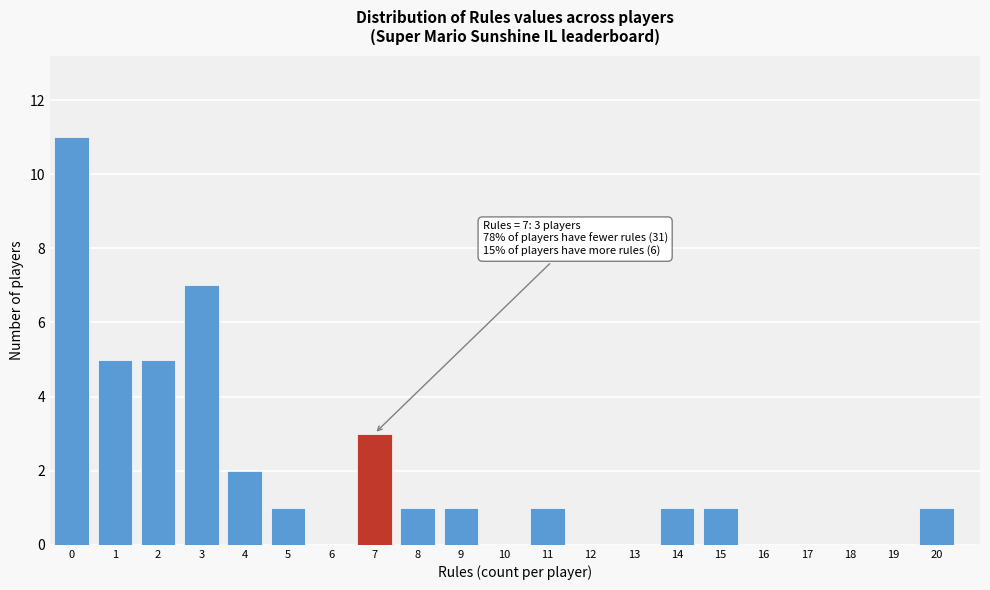

Which range on the x-axis has the tallest bar?

-0.5 to 0.5